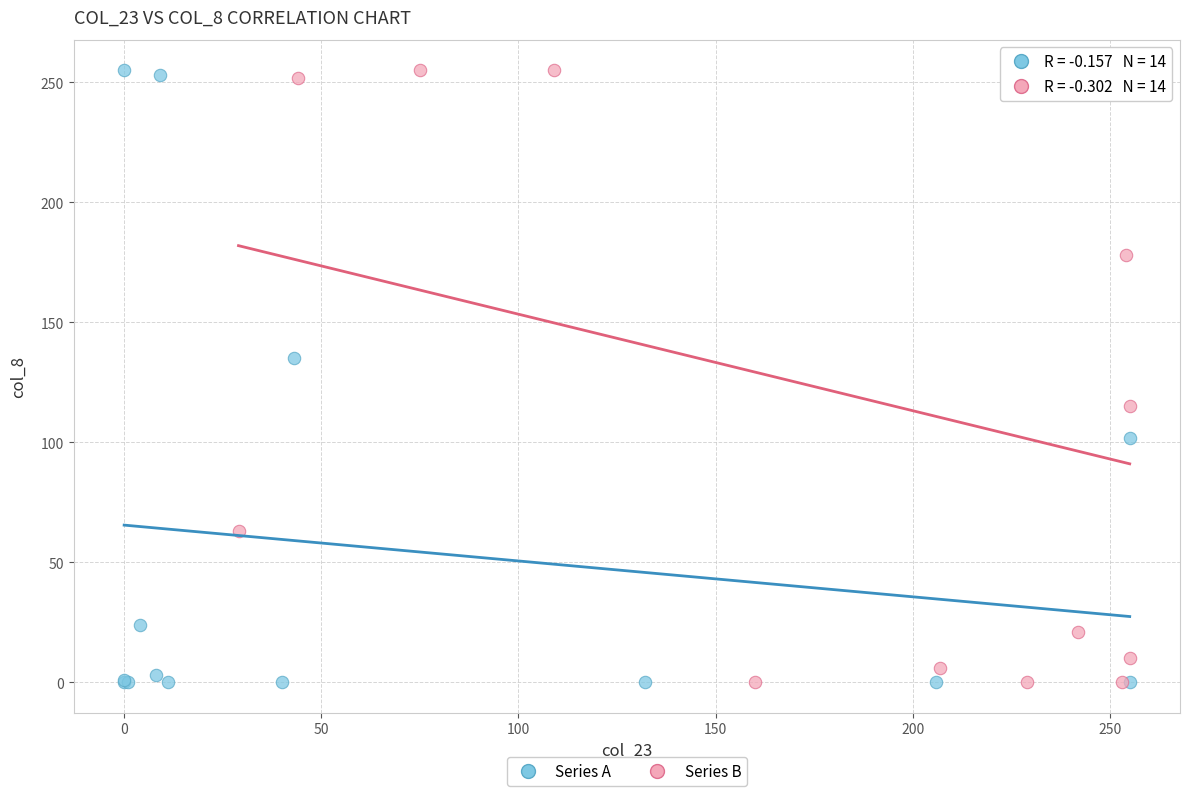

What are all the series names shown in the legend?

Series A, Series B